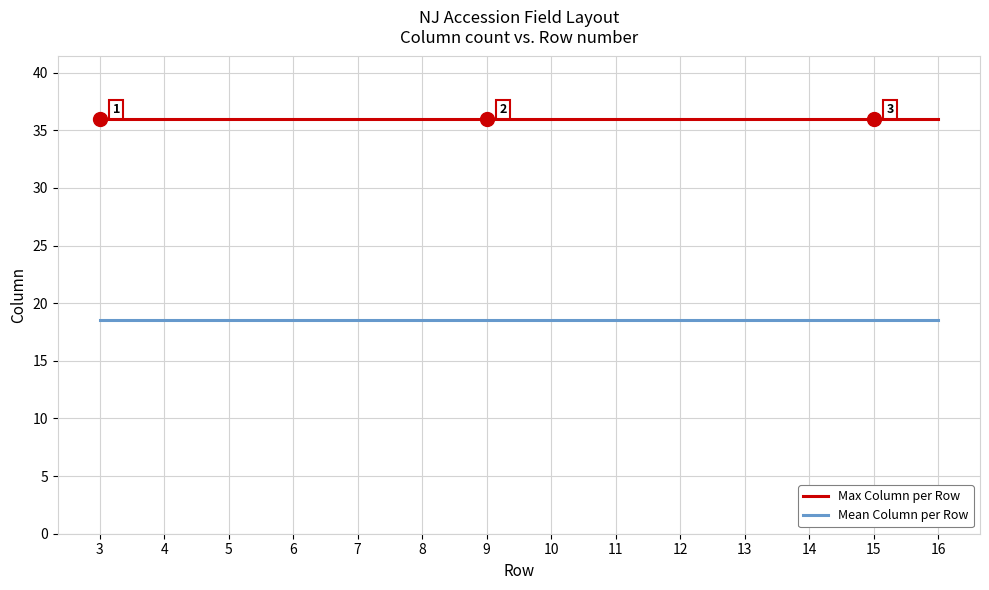

What is the maximum value for Mean Column per Row?

18.5